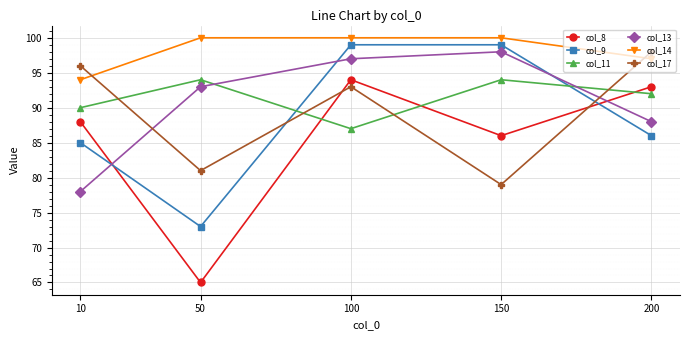

The col_9 series shows 73 at 50. True or false?

True